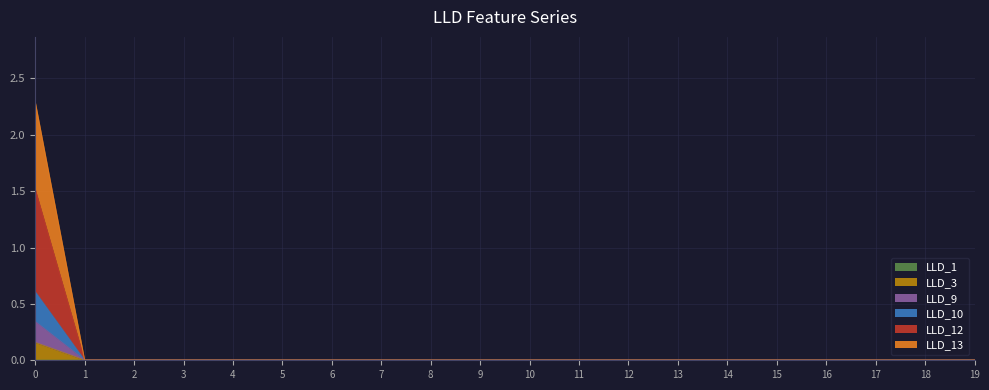

How many lines are shown in the chart?

6